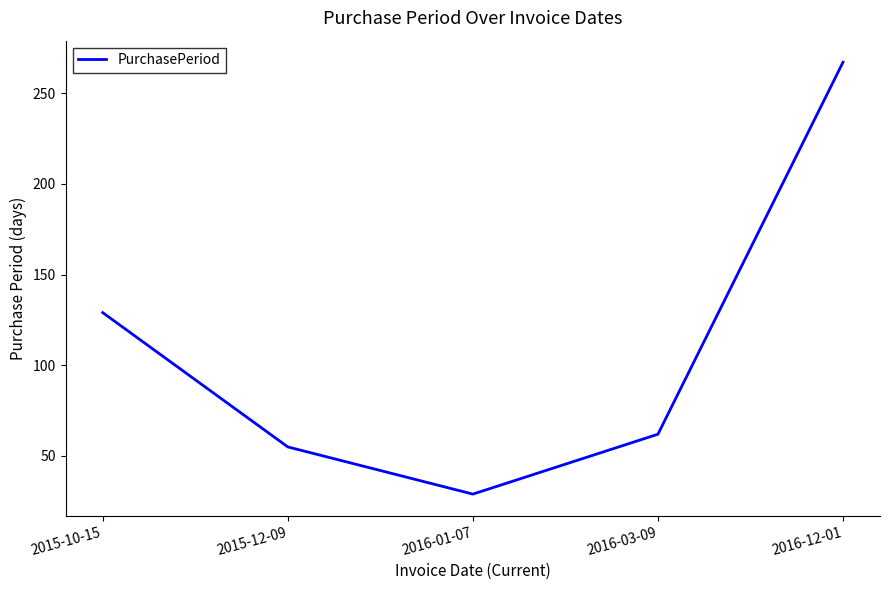

Rank the categories by value from lowest to highest.

2016-01-07, 2015-12-09, 2016-03-09, 2015-10-15, 2016-12-01